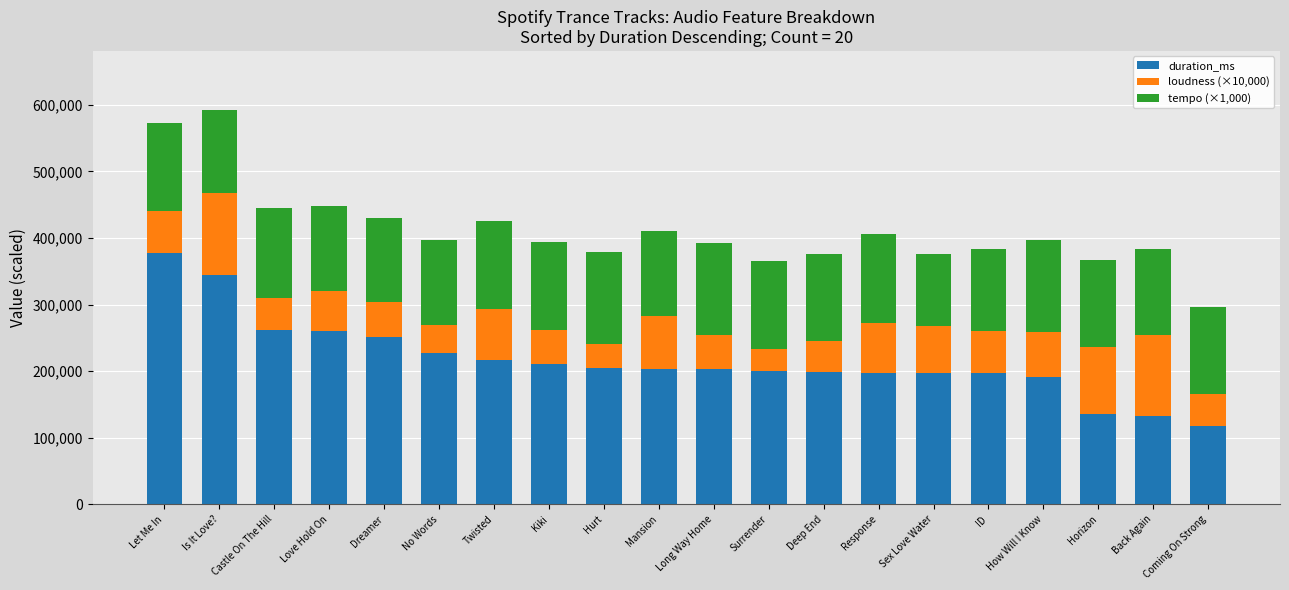

What is the minimum value for duration_ms?

117244